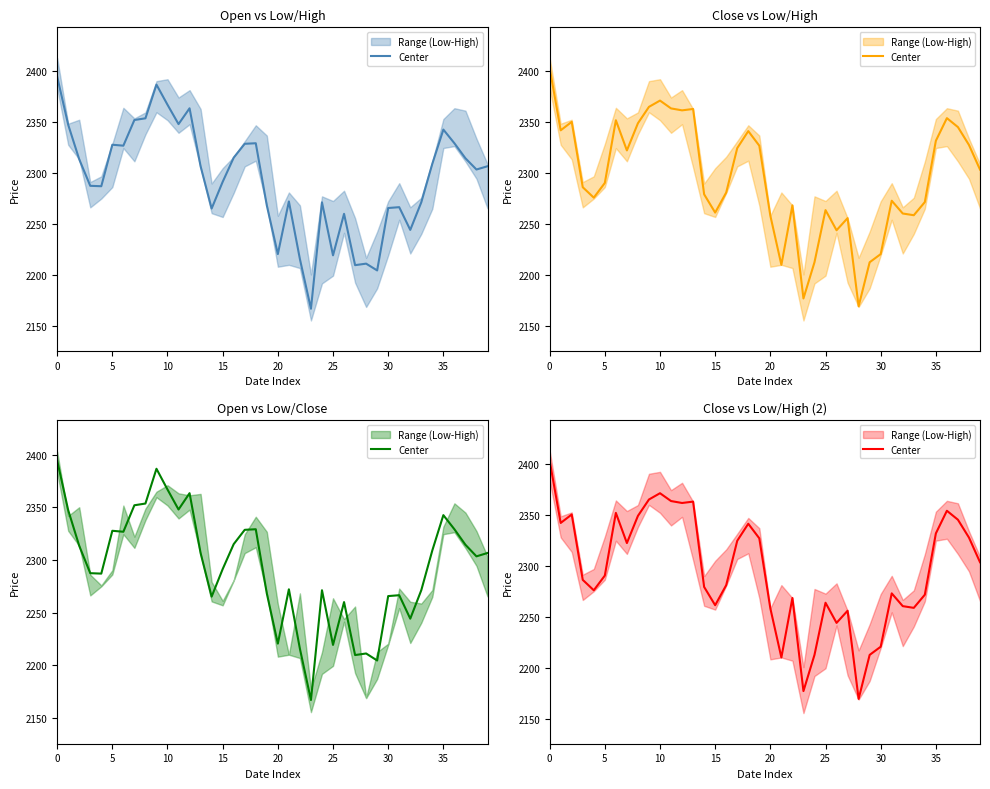

What is the sum of all values?

91821.9